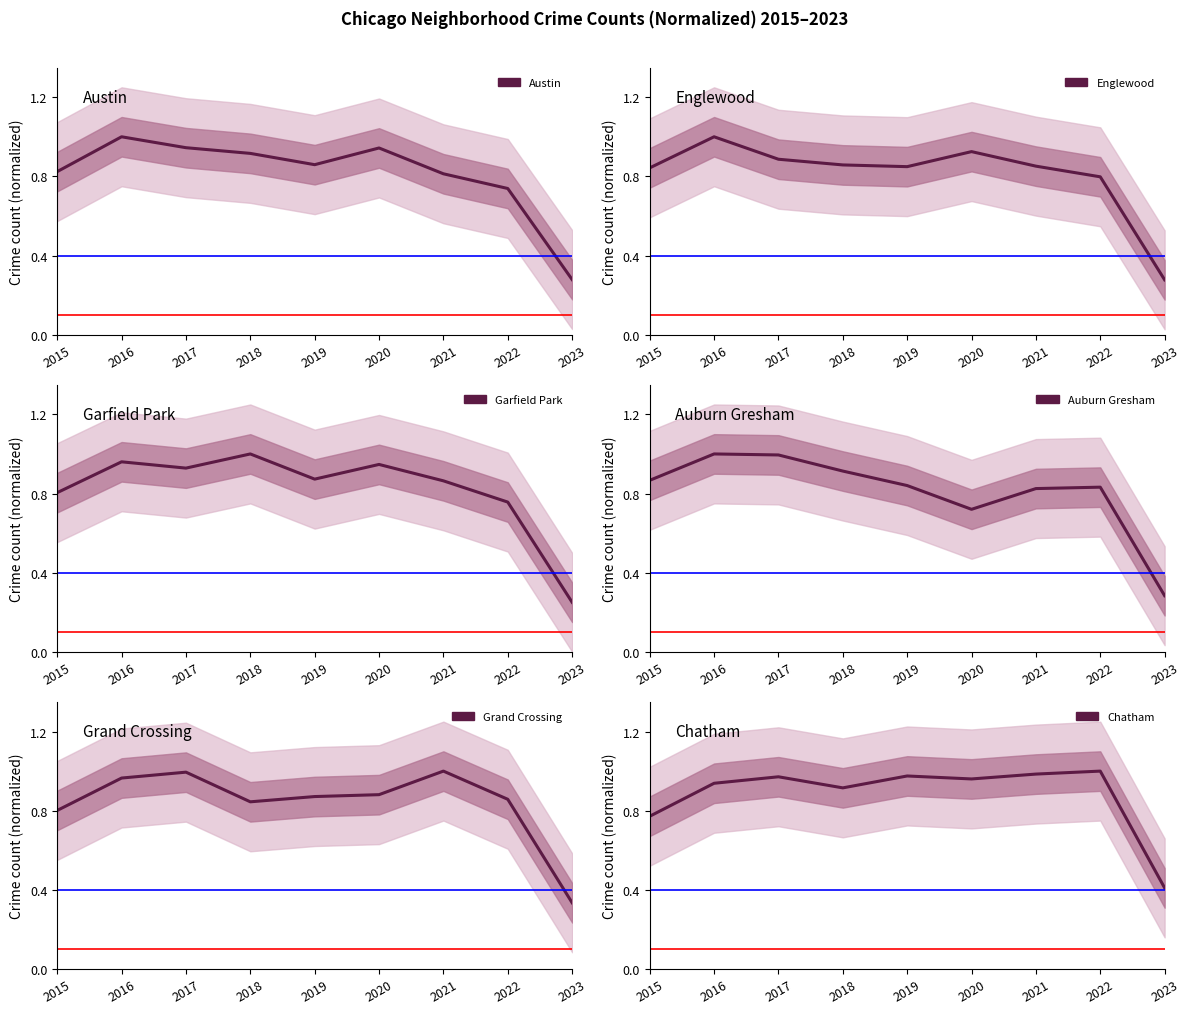

What is the value of the Grand Crossing point at the 1st from the left?

0.8